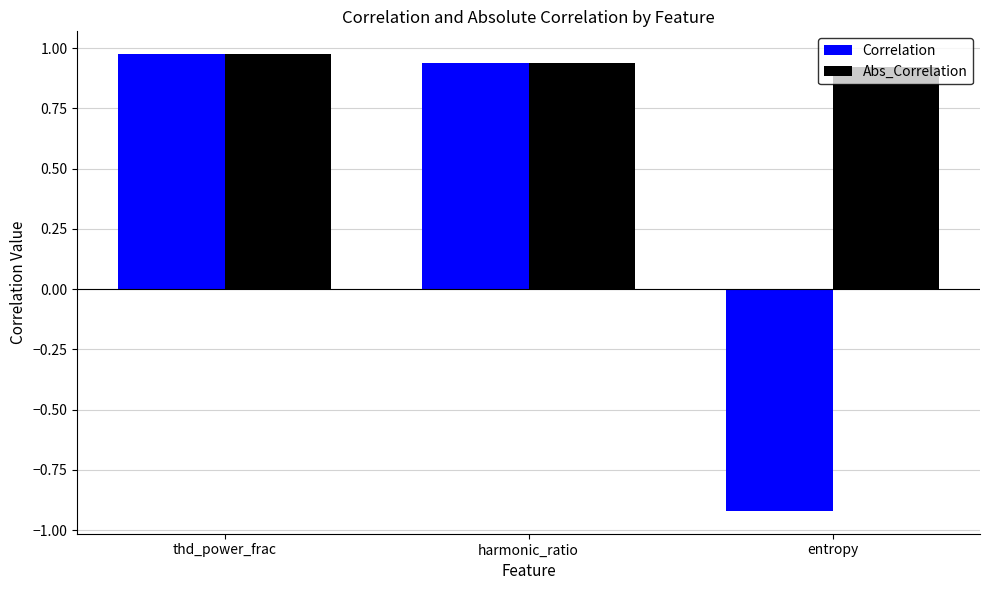

Are the bars horizontal?

No